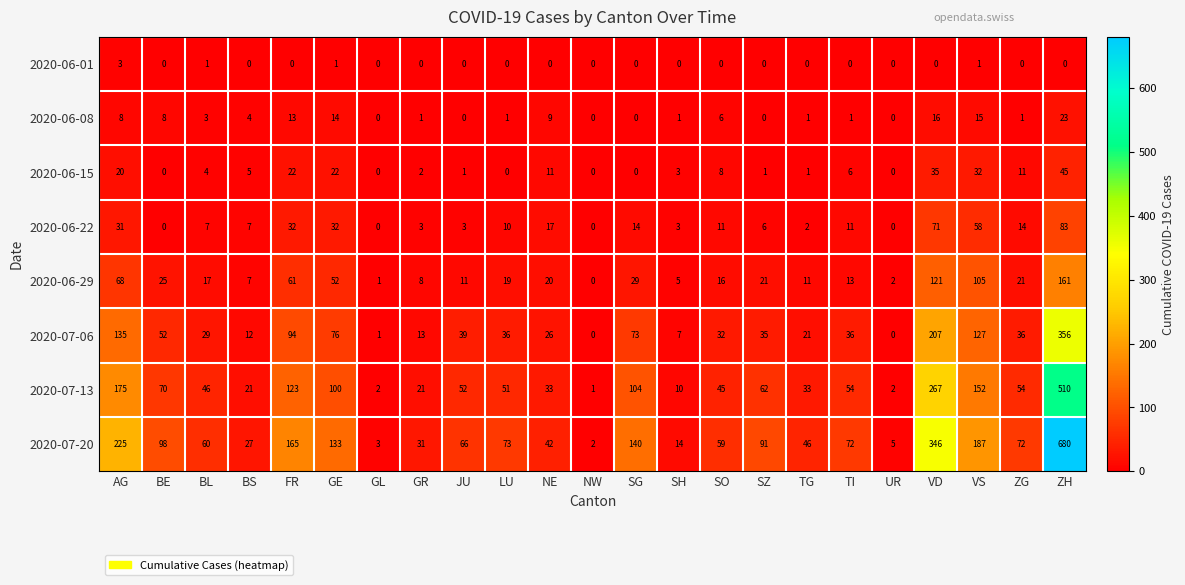

At which category is the sum across all series the highest?

ZH